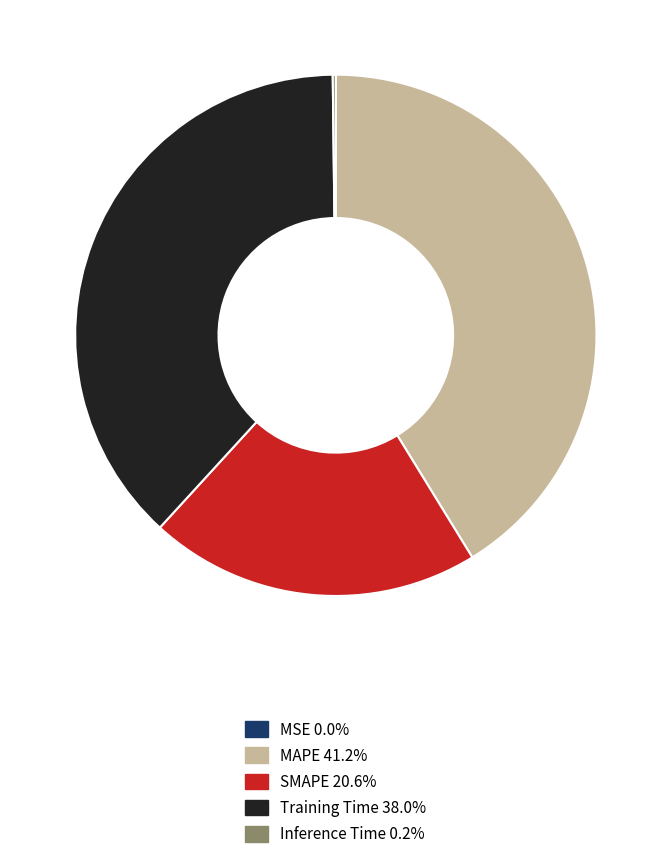

Between MAPE and Training Time, which is larger?

MAPE